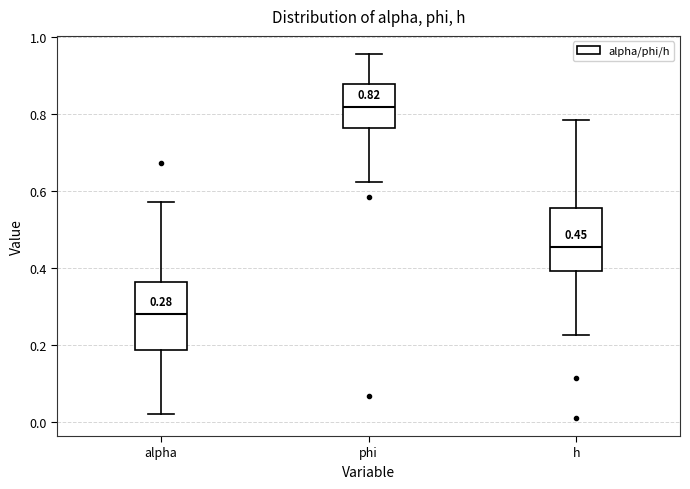

Which box's median line is the lowest?

alpha